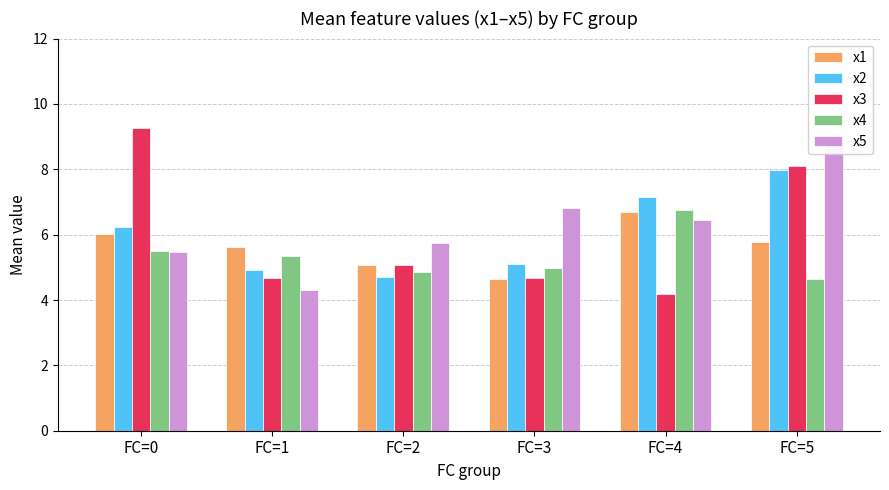

Reading right to left, extract all data points from this chart.

x1: 5.8	6.7	4.6	5.1	5.6	6.0
x2: 8.0	7.2	5.1	4.7	4.9	6.2
x3: 8.1	4.2	4.7	5.1	4.7	9.3
x4: 4.7	6.8	5.0	4.9	5.3	5.5
x5: 8.8	6.5	6.8	5.8	4.3	5.5